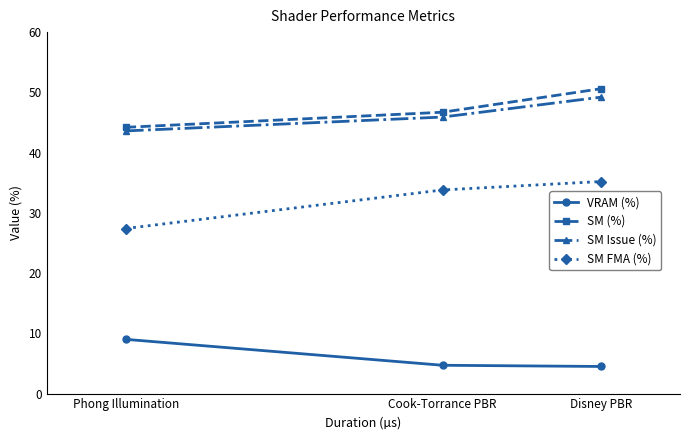

Rank the series by their maximum value, from lowest to highest.

VRAM (%), SM FMA (%), SM Issue (%), SM (%)